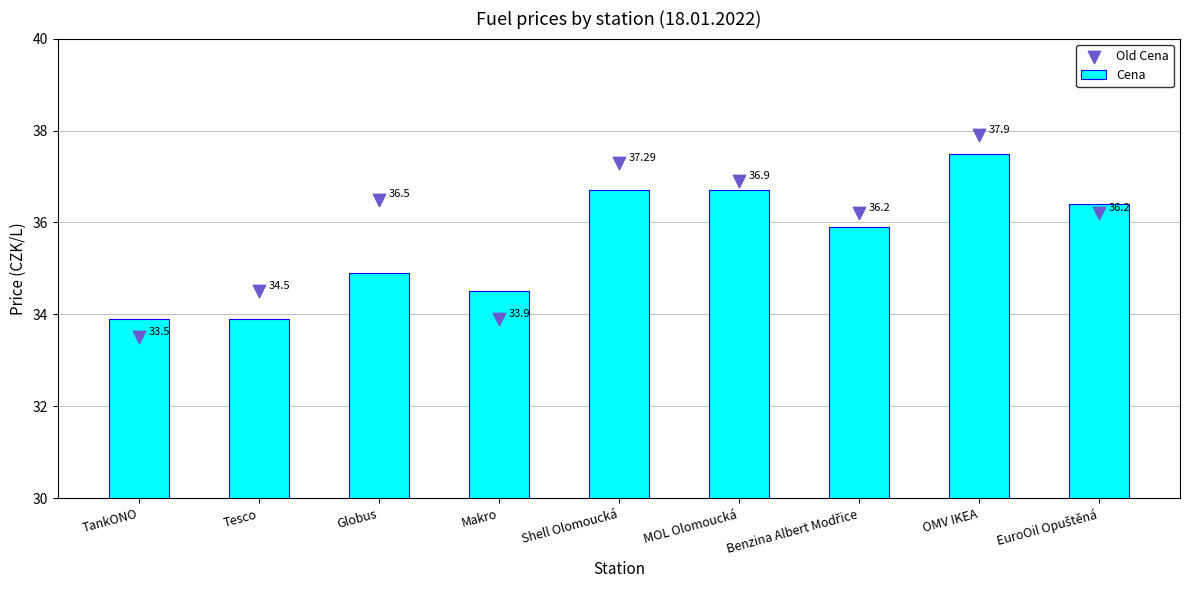

Which series has the largest total across all categories?

Old Cena